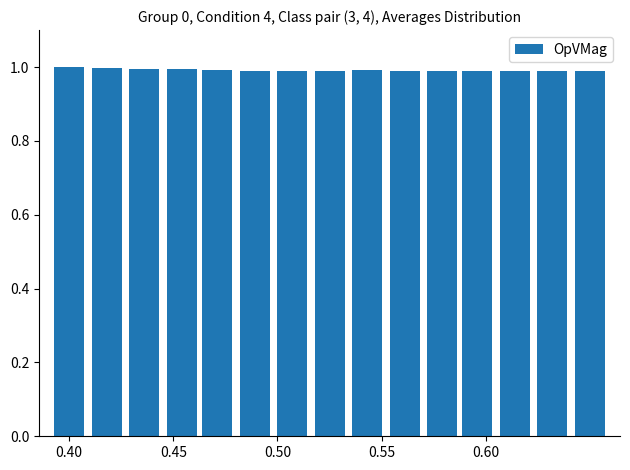

What is the minimum value shown in the chart?

1.0